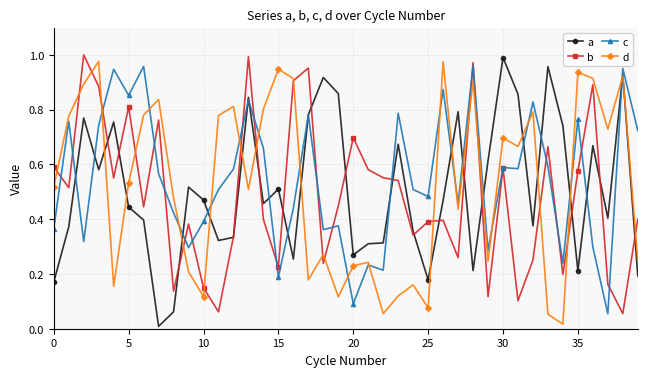

True or false: b has more than 2 points higher than both neighbors.

True